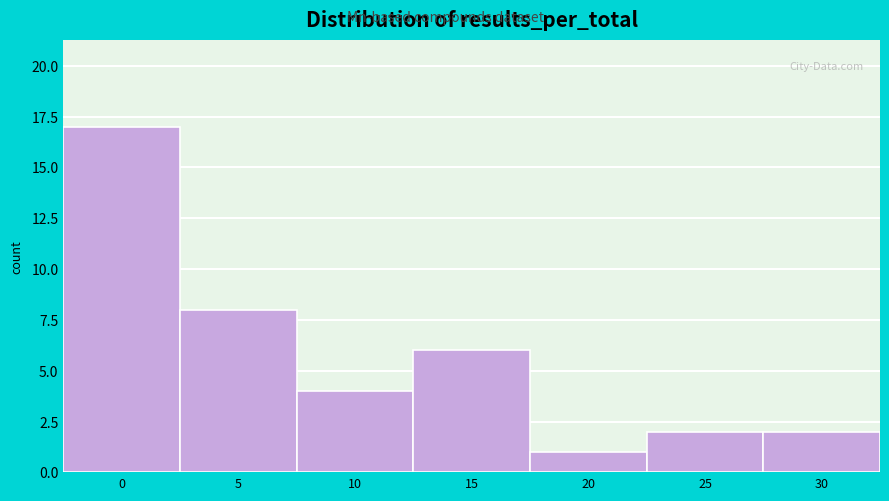

Reading left to right, extract all data points from this chart.

17	8	4	6	1	2	2